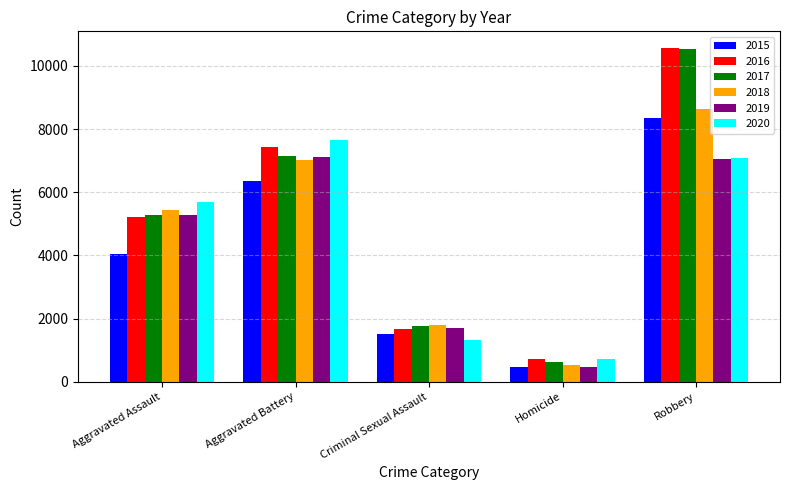

What is the smallest value displayed?

450